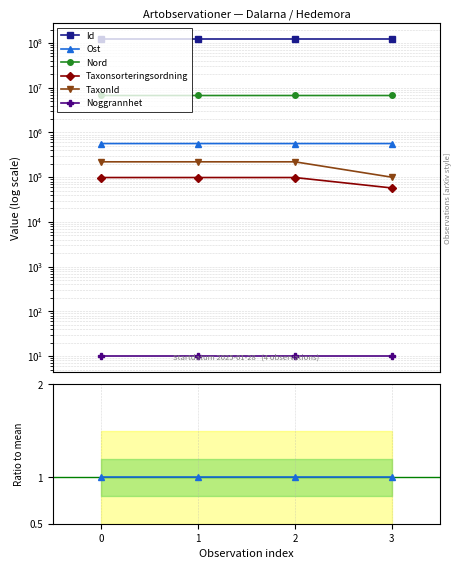

True or false: Id has more than 1 points higher than both neighbors.

False